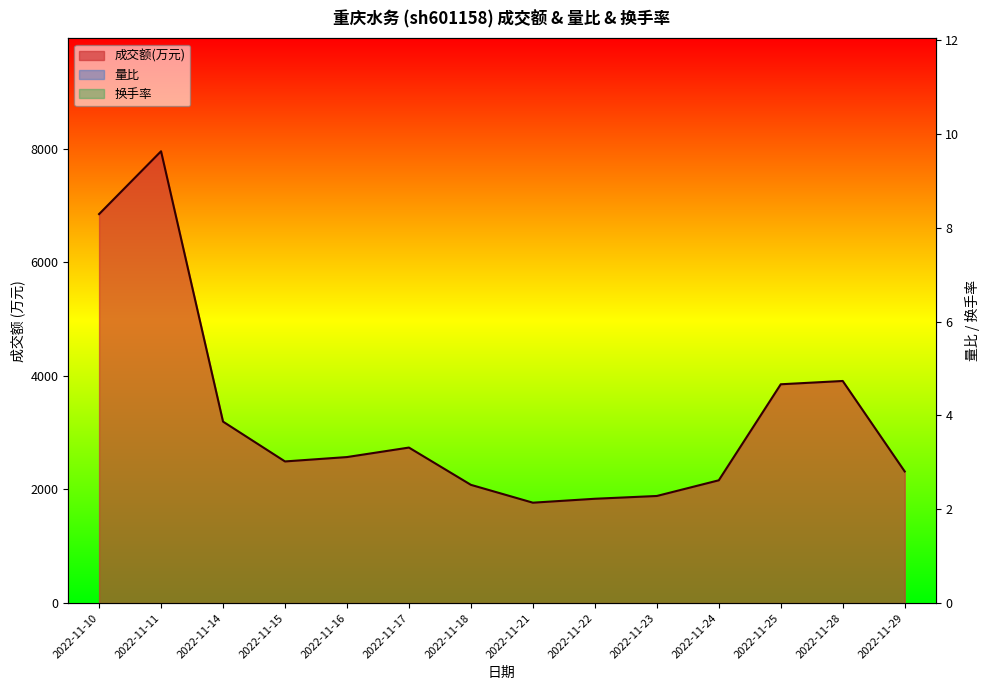

Rank the series at 2022-11-11 from lowest to highest value.

换手率, 量比, 成交额(万元)